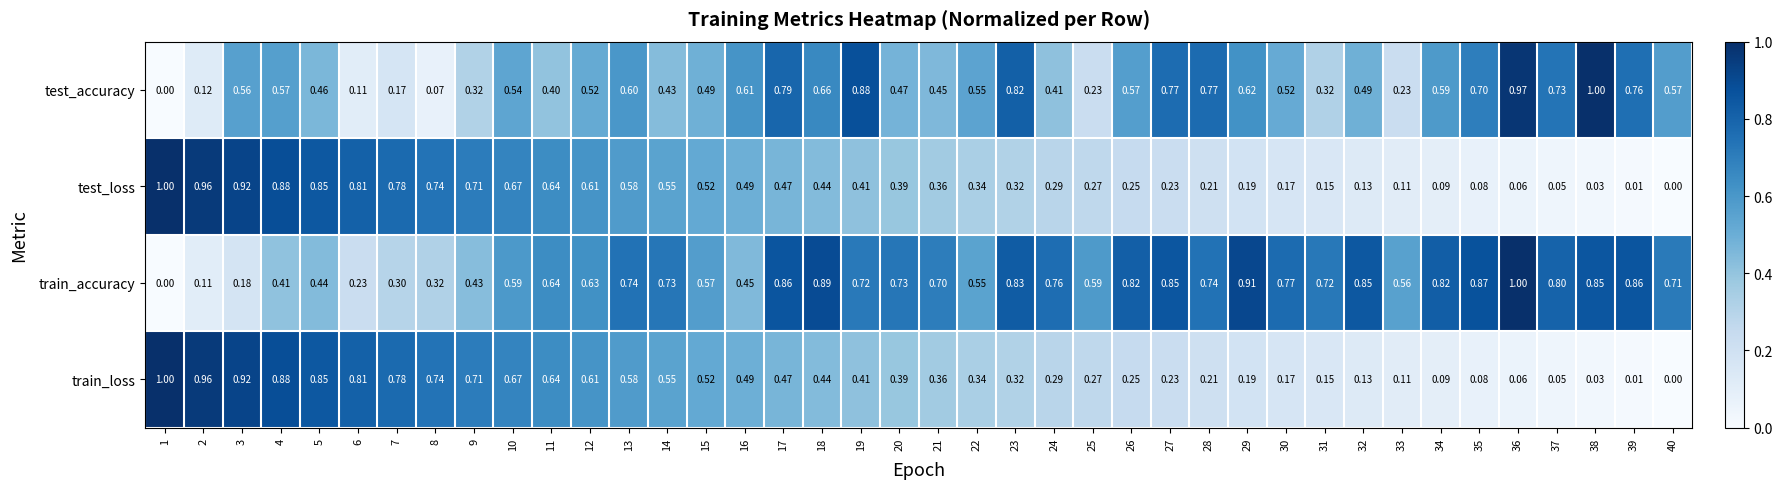

Which series has the largest total across all categories?

train_accuracy